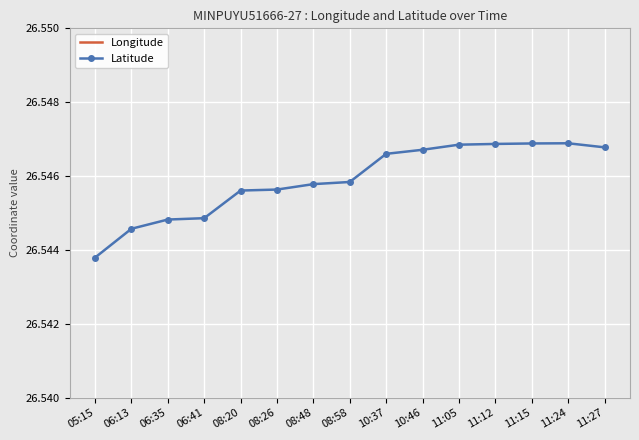

Reading left to right, what are all the values shown in this chart?

Longitude: 121.1	121.1	121.1	121.1	121.1	121.1	121.1	121.1	121.1	121.1	121.1	121.1	121.1	121.1	121.1
Latitude: 26.5	26.5	26.5	26.5	26.5	26.5	26.5	26.5	26.5	26.5	26.5	26.5	26.5	26.5	26.5